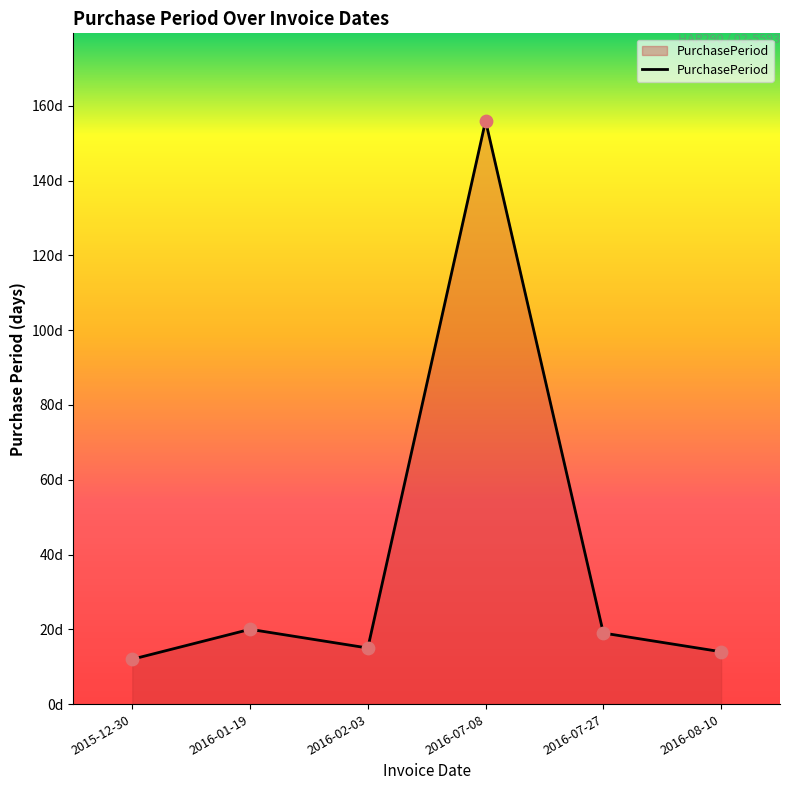

What is the change in value from 2016-07-08 to 2016-08-10?

-142